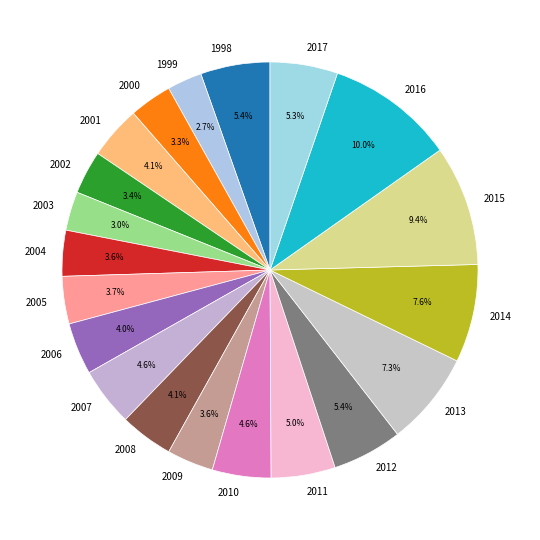

The 2014 slice represents 16% of the pie. True or false?

False